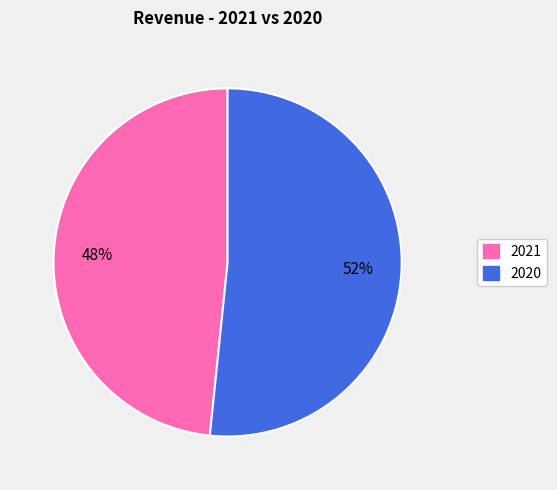

True or false: 2021 accounts for 48% of the total.

True